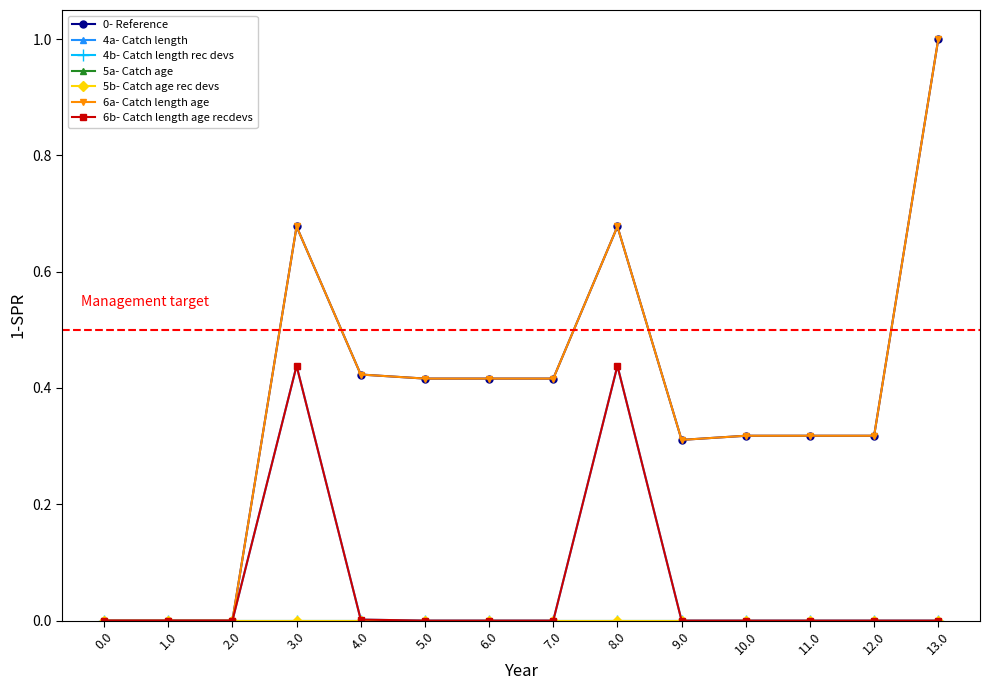

Where is the first local minimum for 0- Reference?

9.0